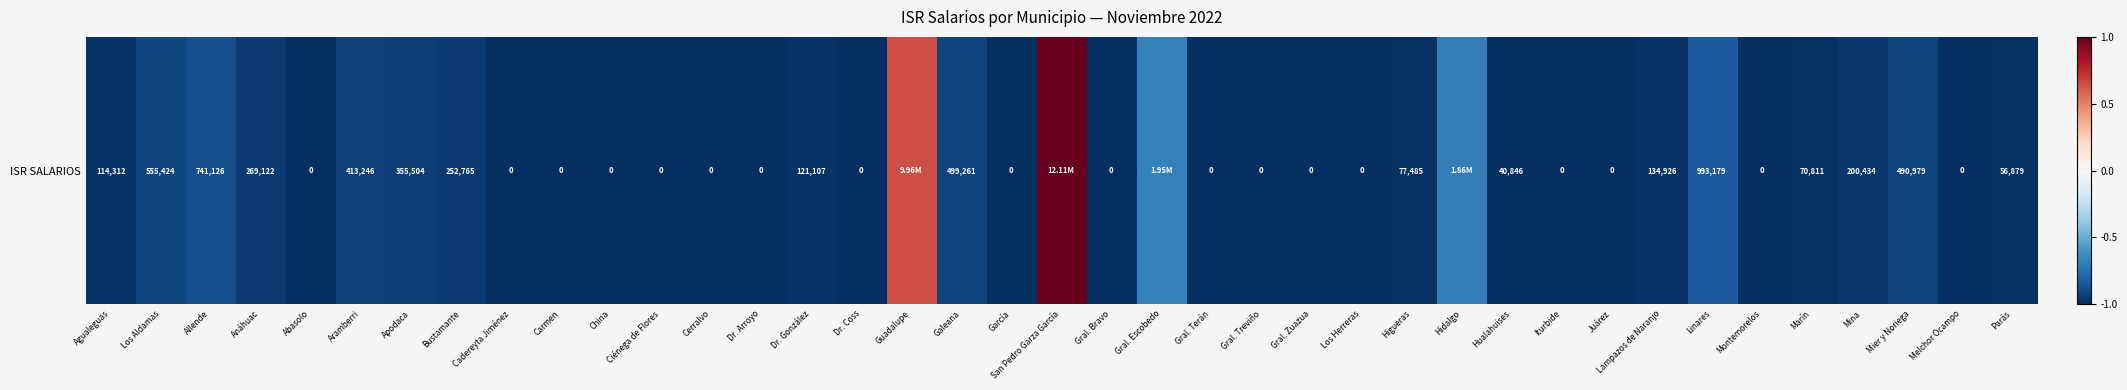

How many categories are shown in the chart?

39